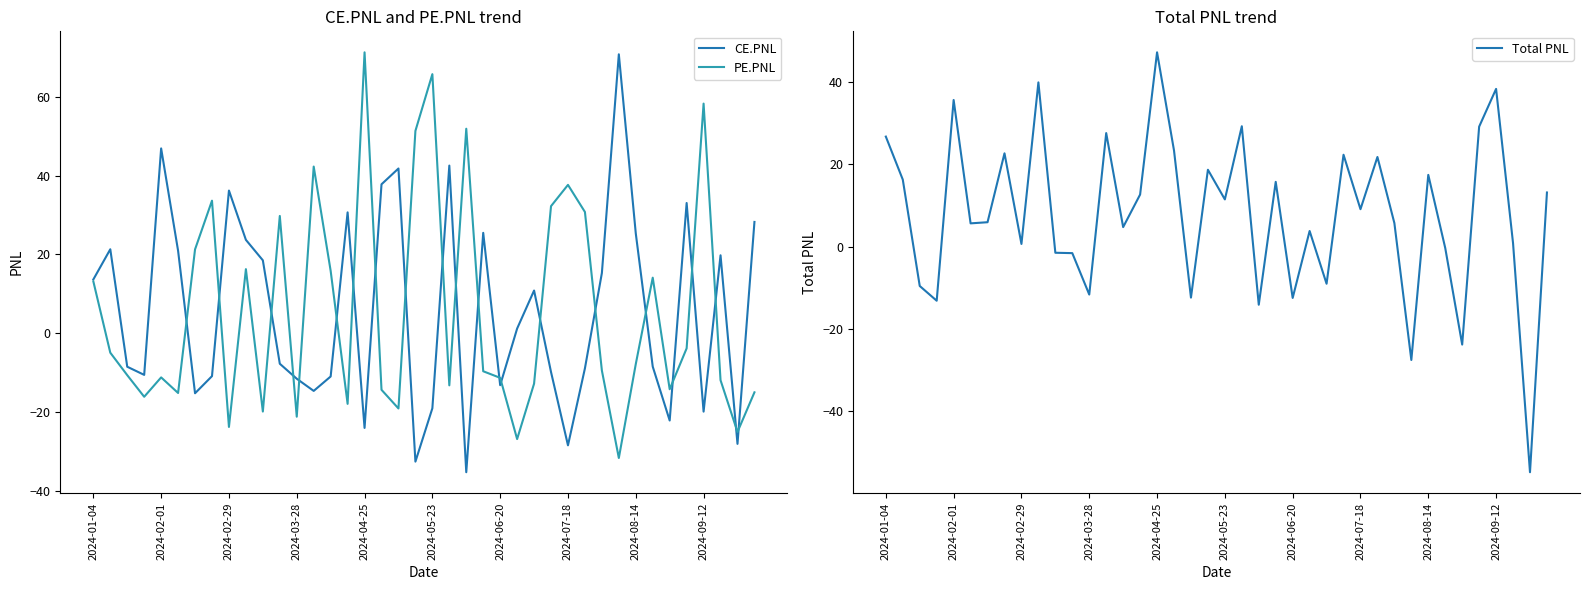

The value of PE.PNL at 2024-05-23 is 65.7. True or false?

True